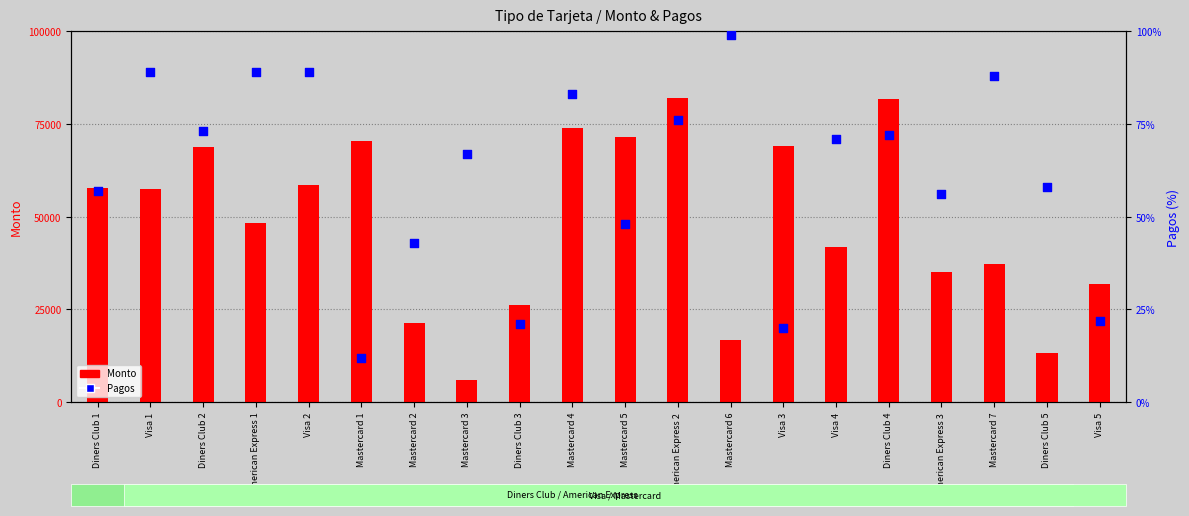

At which category is the sum across all series the highest?

American Express 2